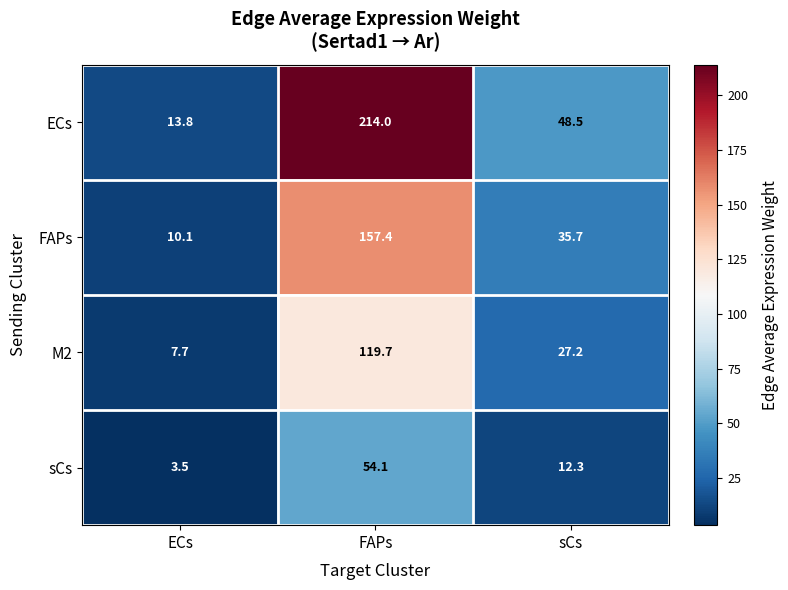

Reading left to right, list all the values displayed in this chart.

ECs: ECs=13.8	FAPs=214.0	sCs=48.5
FAPs: ECs=10.1	FAPs=157.4	sCs=35.7
M2: ECs=7.7	FAPs=119.7	sCs=27.2
sCs: ECs=3.5	FAPs=54.1	sCs=12.3